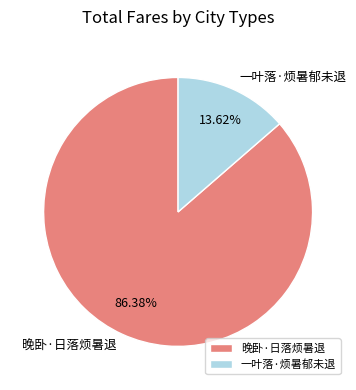

Combined, what portion of the pie is 晚卧·日落烦暑退 and 一叶落·烦暑郁未退?

100.0%